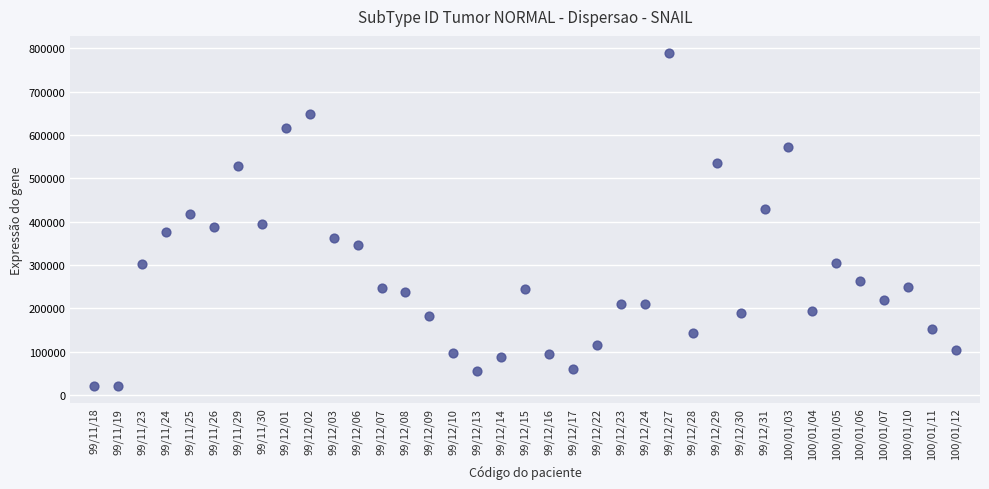

What is the range of Y values (max minus min)?

770000